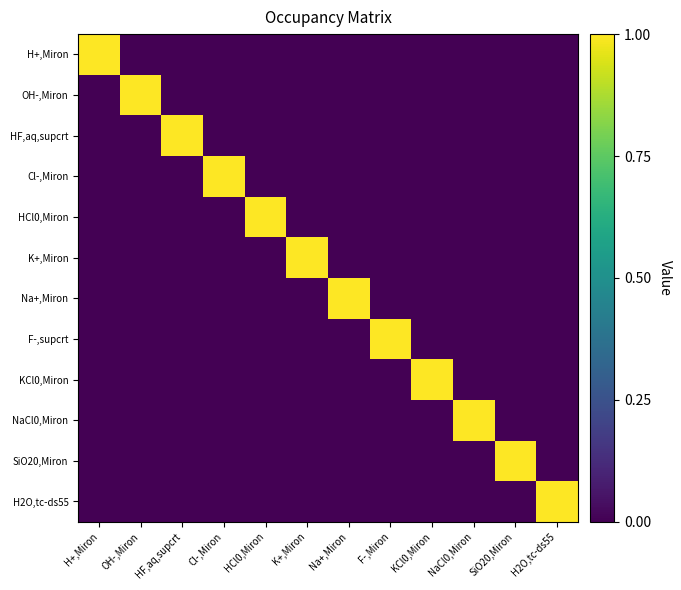

How many categories are shown in the chart?

12